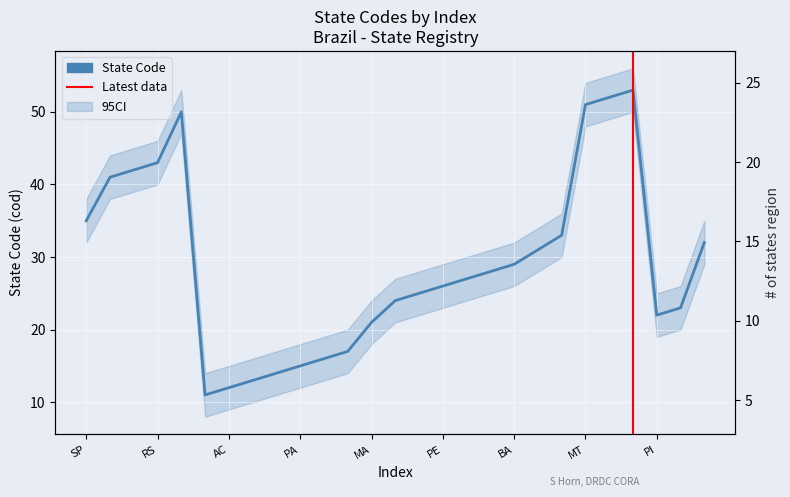

How many points are lower than both their immediate neighbors (excluding endpoints)?

2